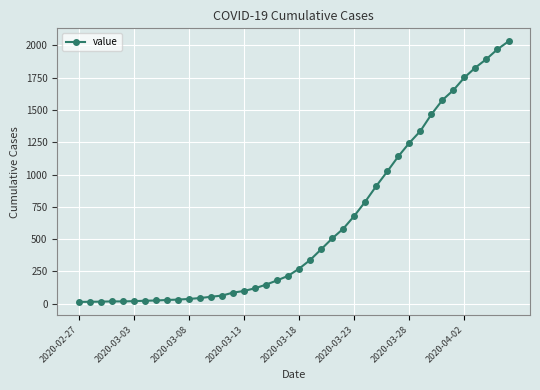

What is the difference between the second highest and second lowest values?

1957